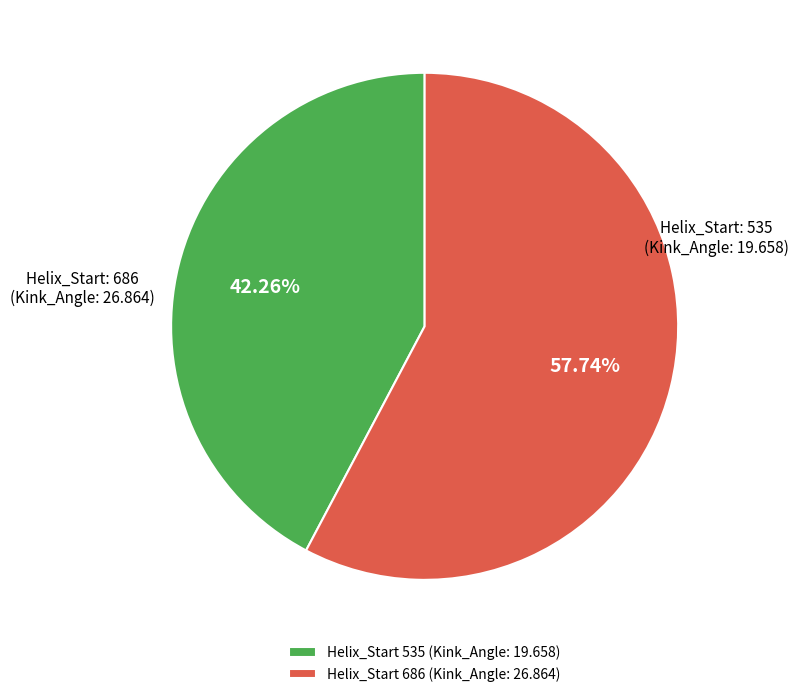

Rank the categories by value from lowest to highest.

Helix_Start 535 (Kink_Angle: 19.658), Helix_Start 686 (Kink_Angle: 26.864)